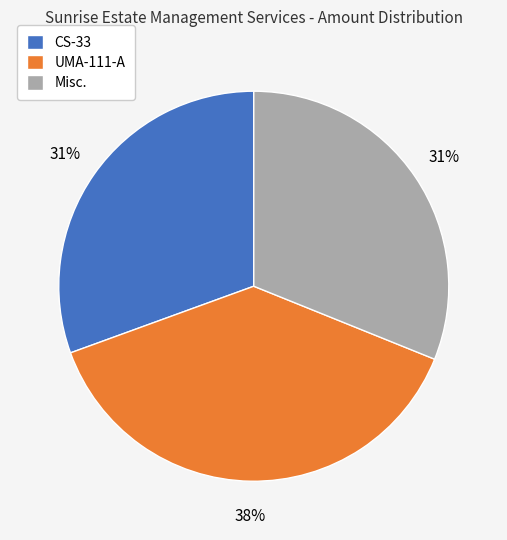

True or false: Misc. accounts for 25% of the total.

False